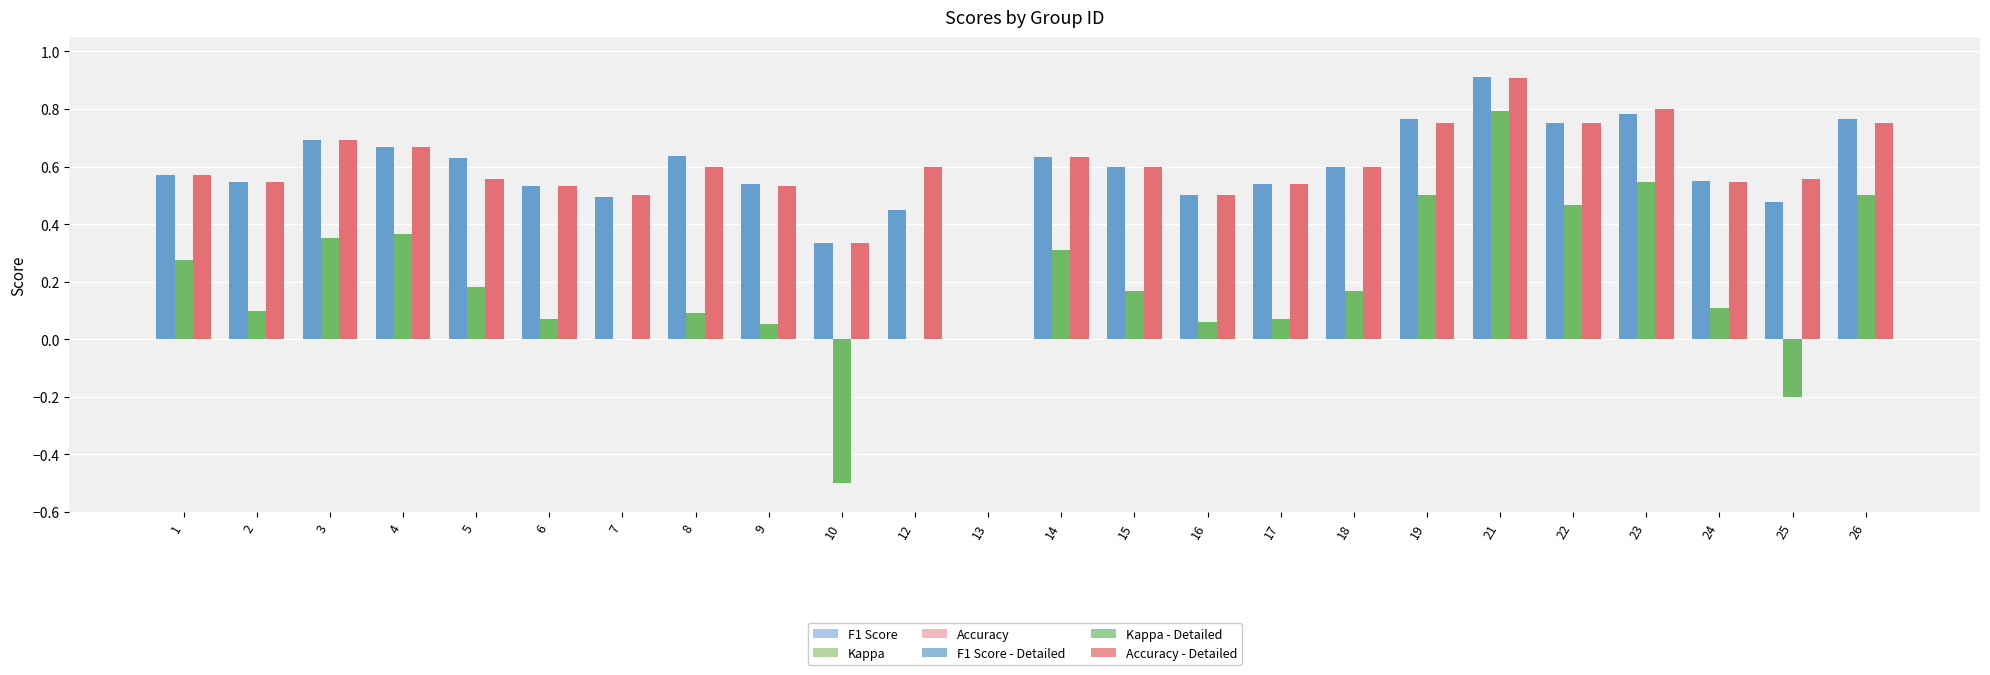

What is the sum of all Accuracy values?

14.1